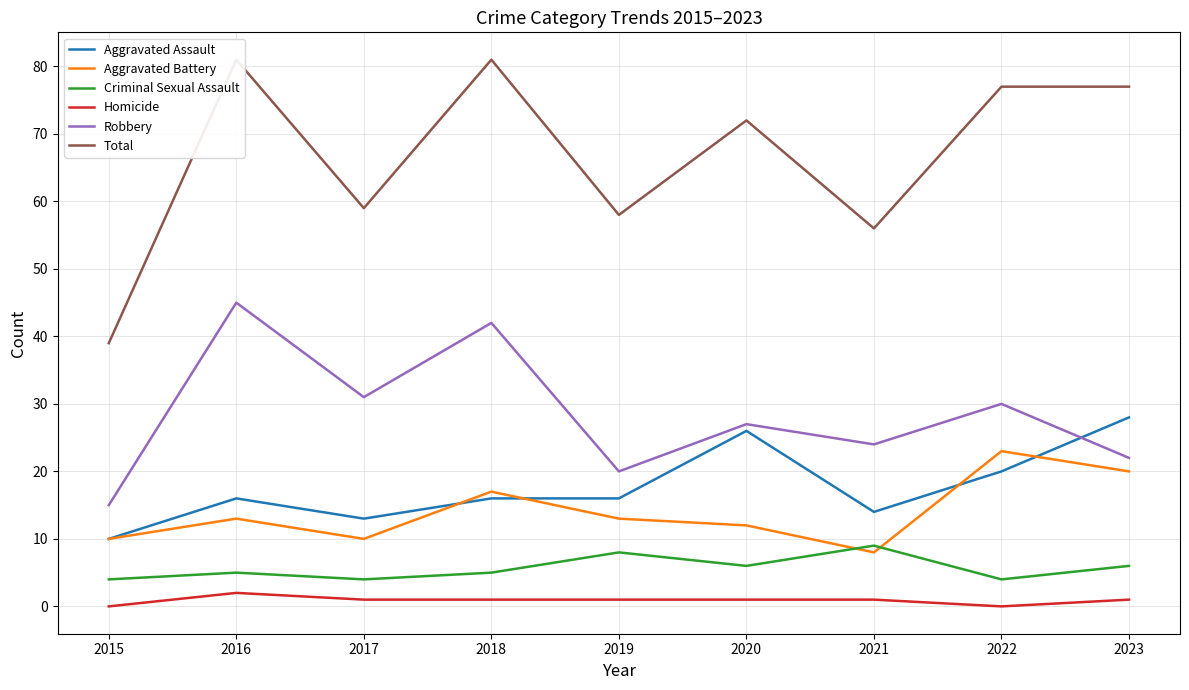

Reading right to left, what are all the values shown in this chart?

Aggravated Assault: 28	20	14	26	16	16	13	16	10
Aggravated Battery: 20	23	8	12	13	17	10	13	10
Criminal Sexual Assault: 6	4	9	6	8	5	4	5	4
Homicide: 1	0	1	1	1	1	1	2	0
Robbery: 22	30	24	27	20	42	31	45	15
Total: 77	77	56	72	58	81	59	81	39